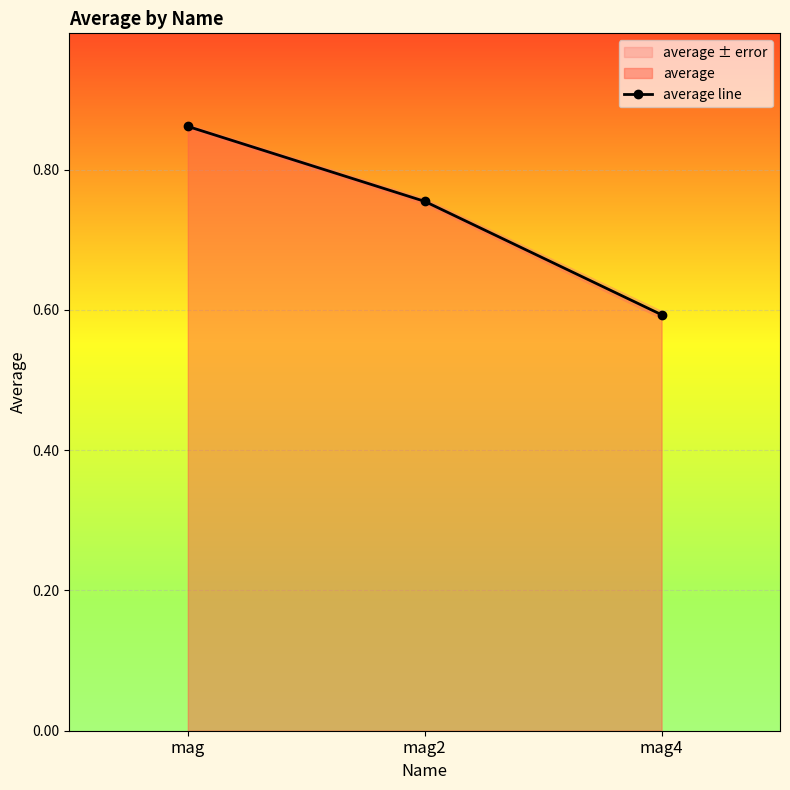

How many series are shown in this chart?

1